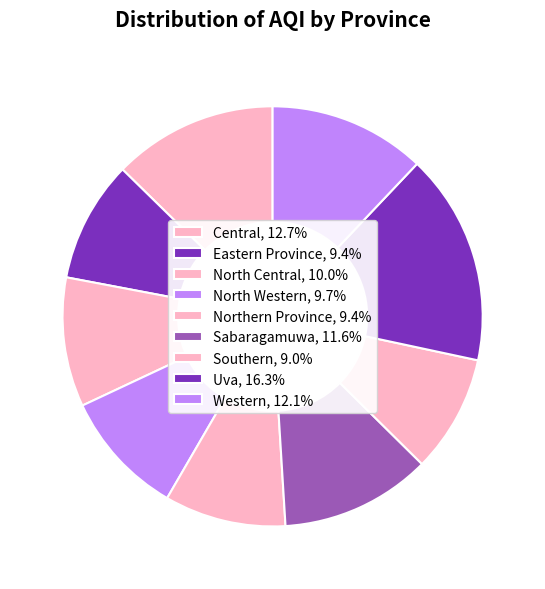

What is the smallest slice in the pie chart?

Southern